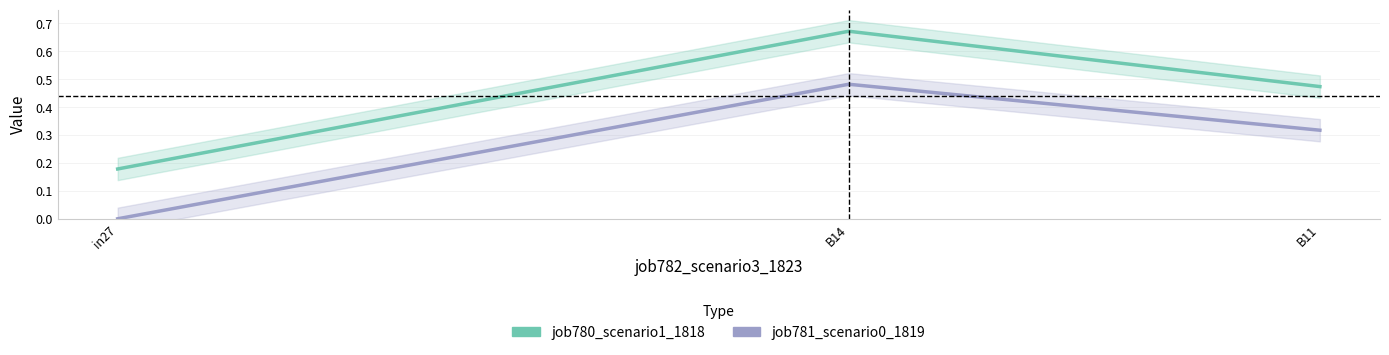

Which series has the largest total across all categories?

job780_scenario1_1818